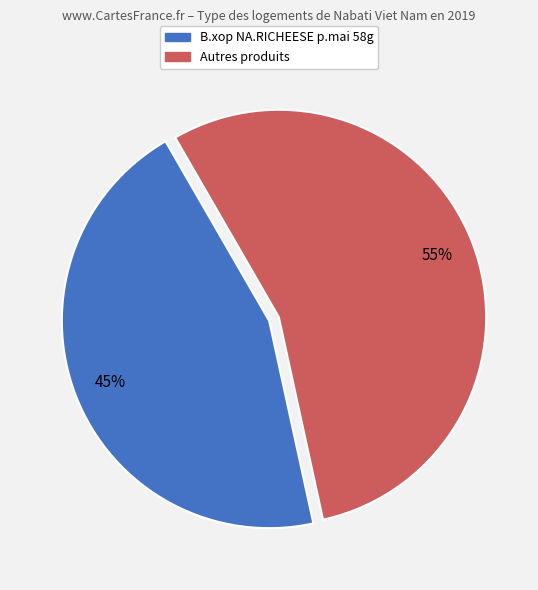

To the nearest percent, what is the difference between the largest and smallest slice percentages?

10%